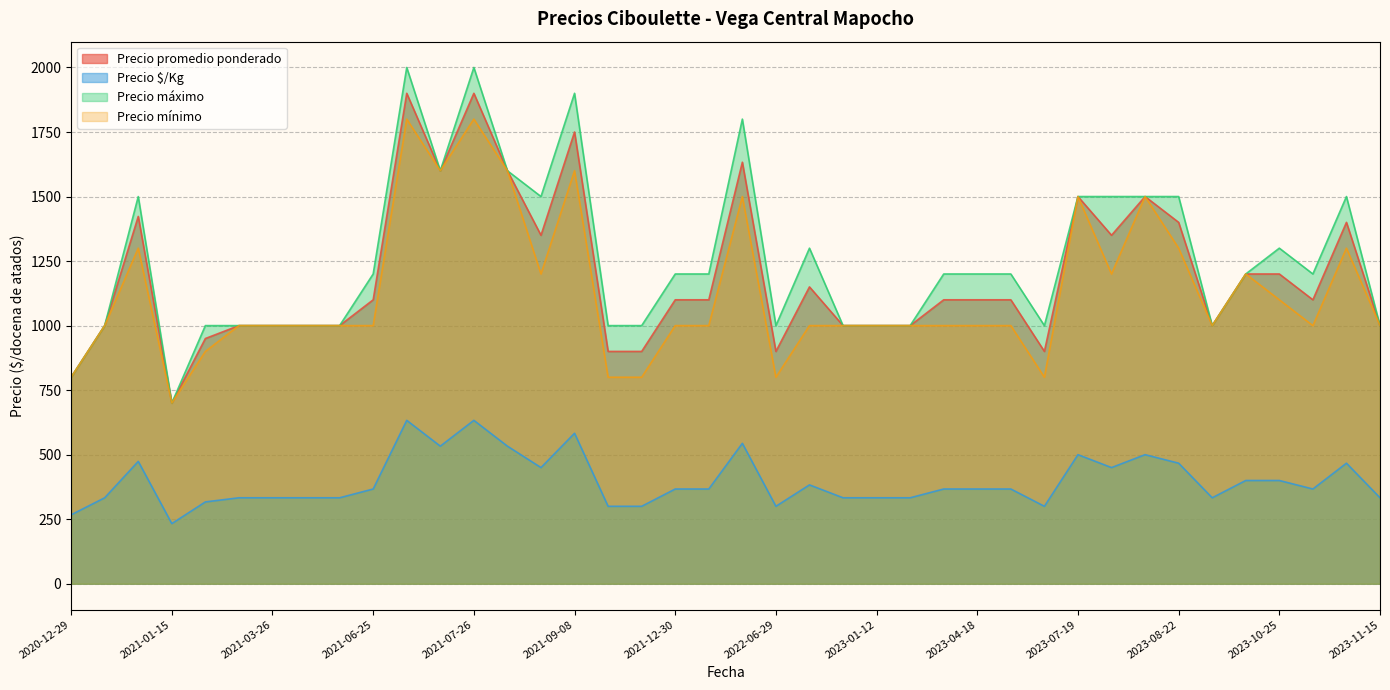

True or false: Precio $/Kg and Precio promedio ponderado intersect in this chart.

False